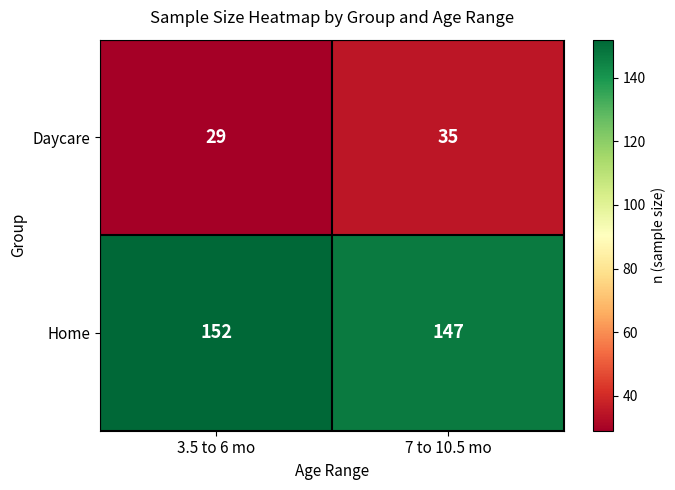

Read the Daycare value at 3.5 to 6 mo.

29